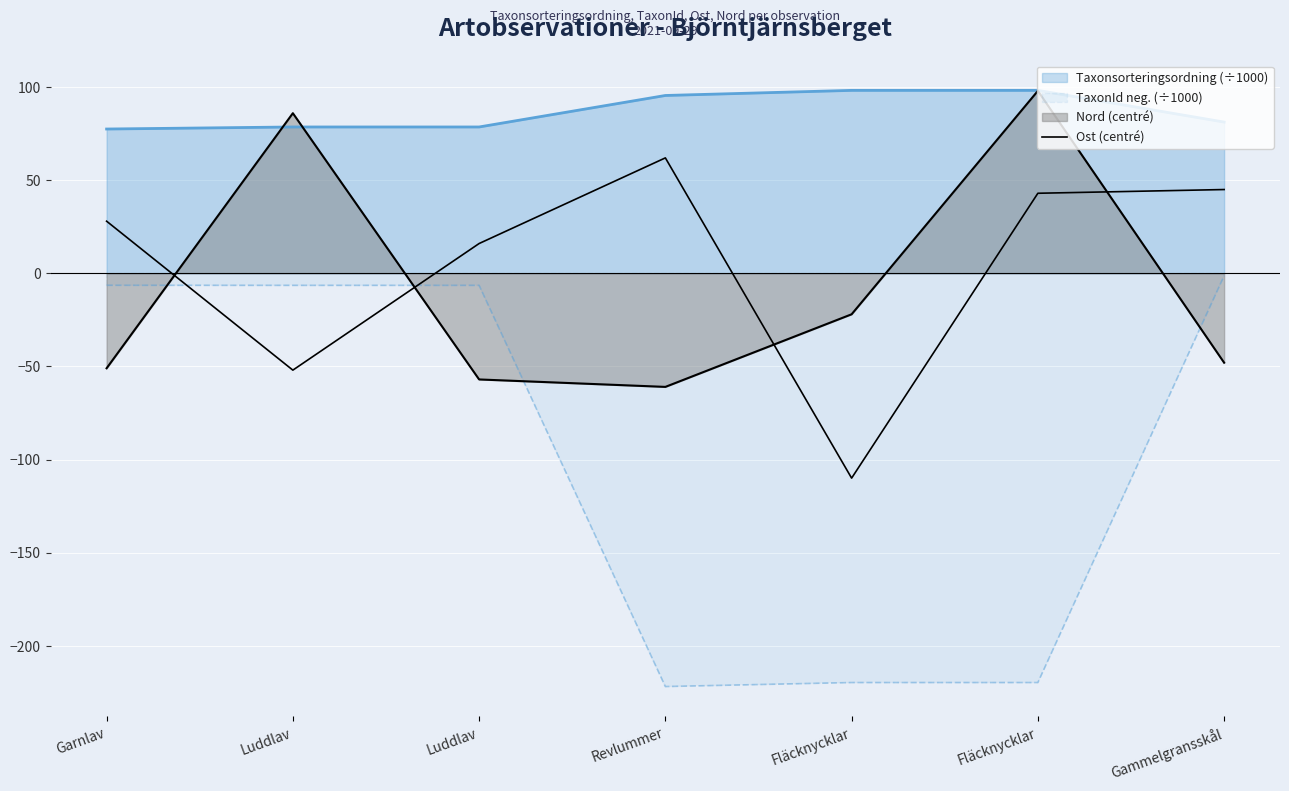

True or false: the data has more than 2 interior local peaks.

False